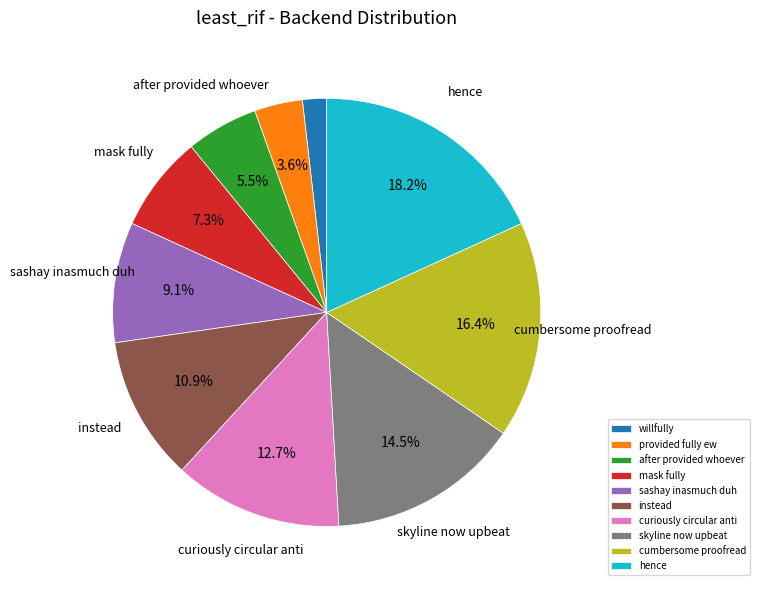

What is the total percentage of mask fully and skyline now upbeat?

21.8%